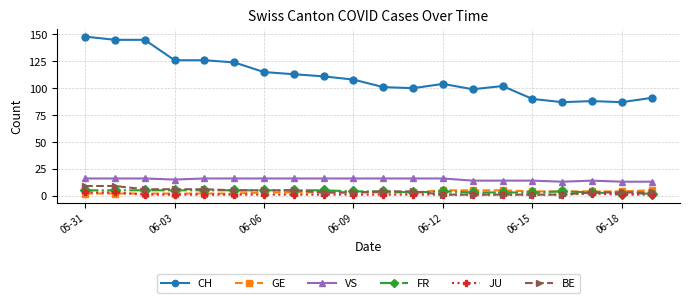

How many lines are shown in the chart?

6